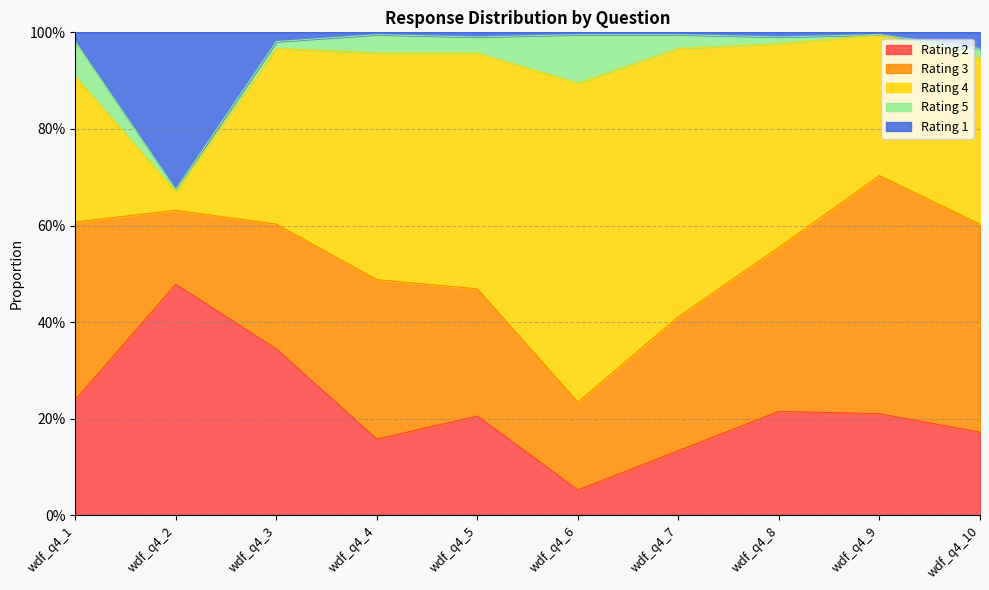

Which series has the largest total across all categories?

4